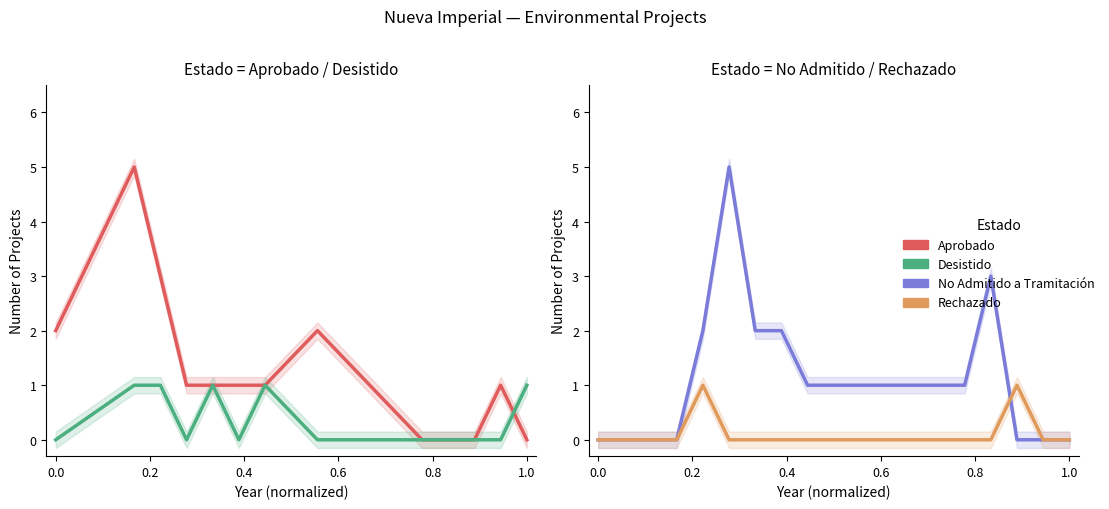

Which series has the largest range (max minus min)?

Aprobado